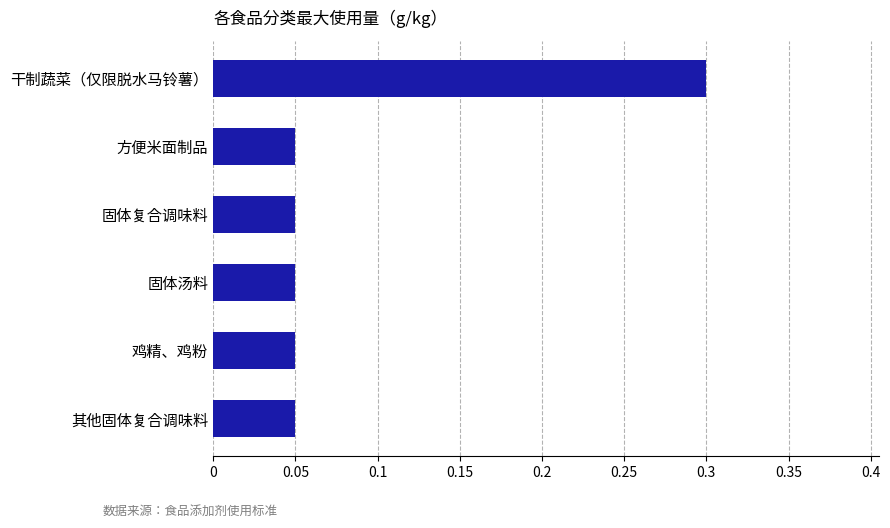

True or false: the data shows 0.2 at 干制蔬菜（仅限脱水马铃薯）.

False